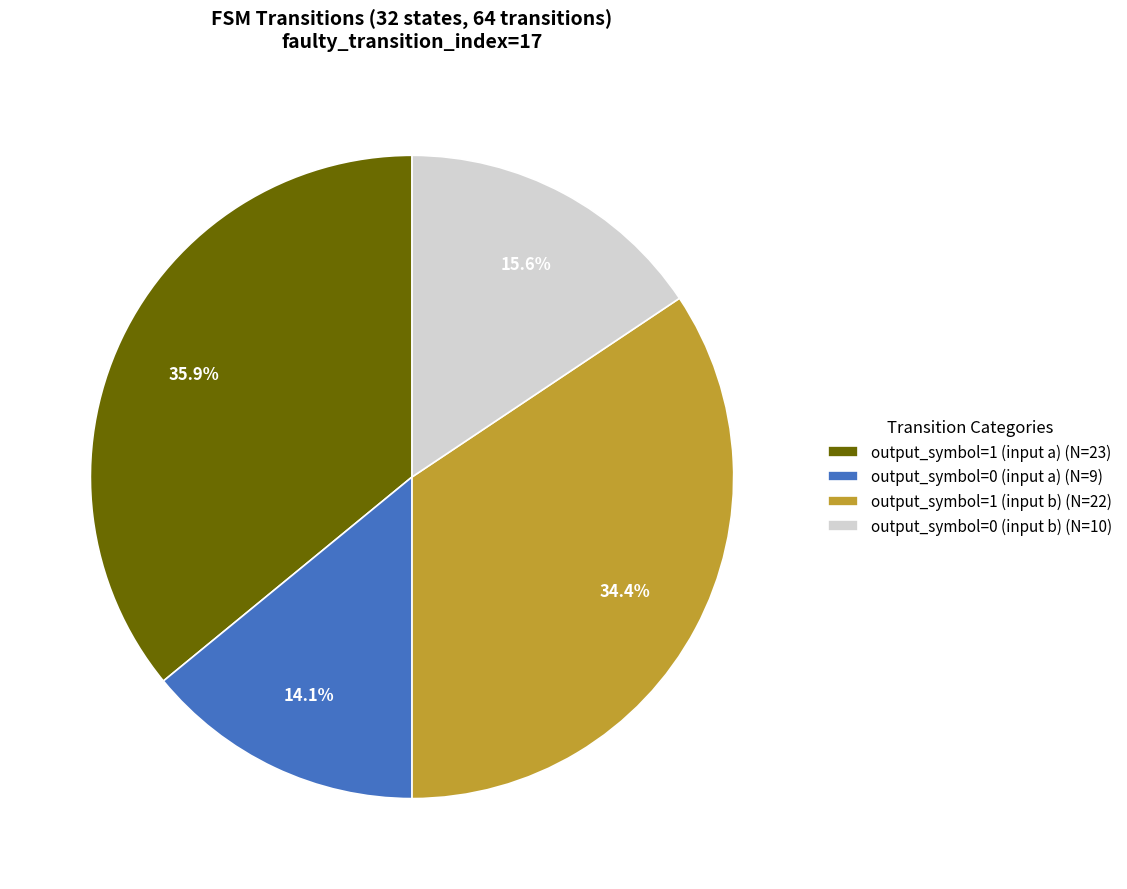

To the nearest percent, what is the difference between the largest and smallest slice percentages?

22%